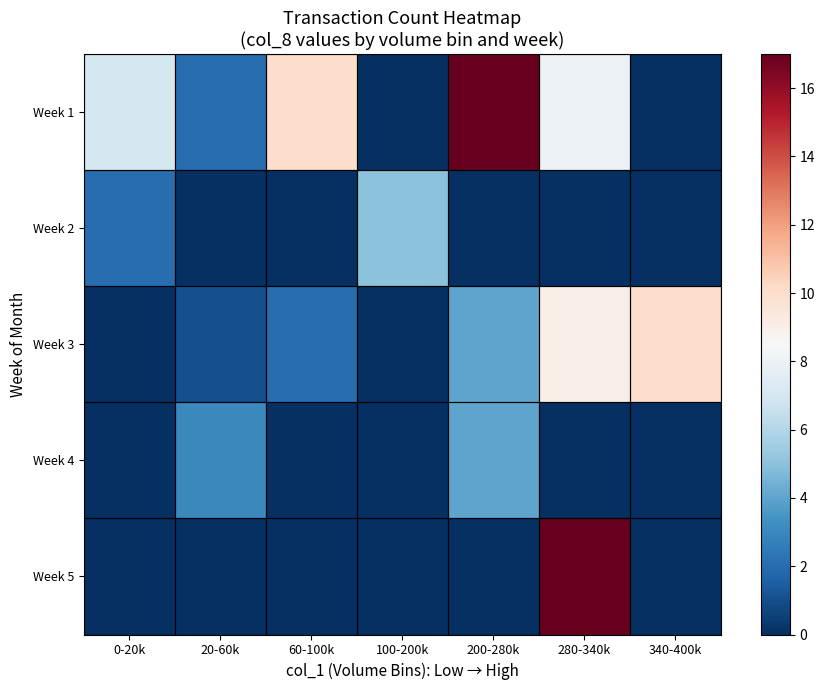

Which series has the largest total across all categories?

Week 1